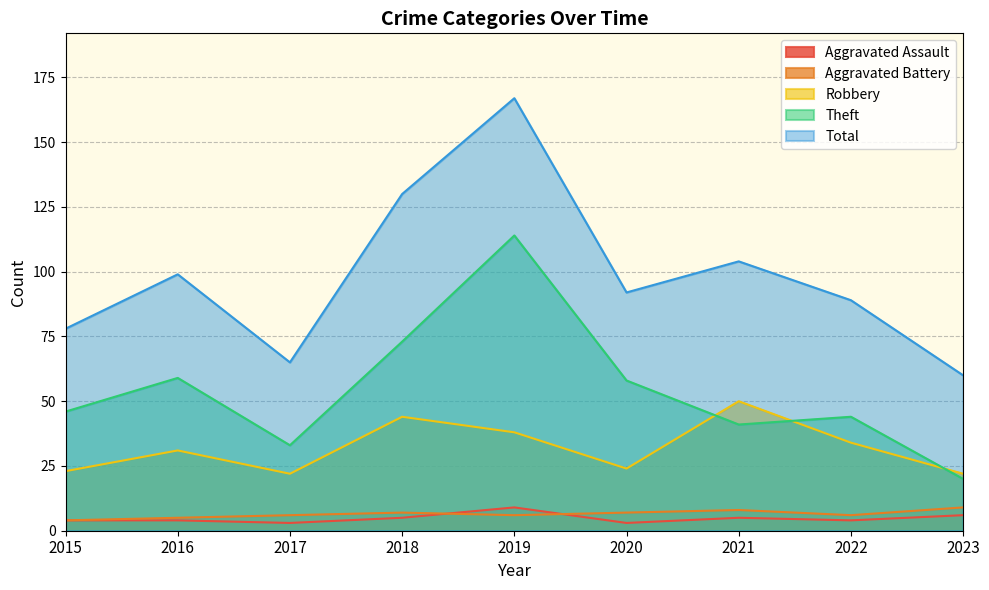

How many values in the Total series exceed 92?

4